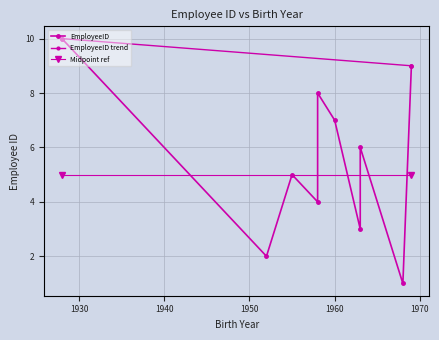

Does the chart have visible grid lines?

Yes